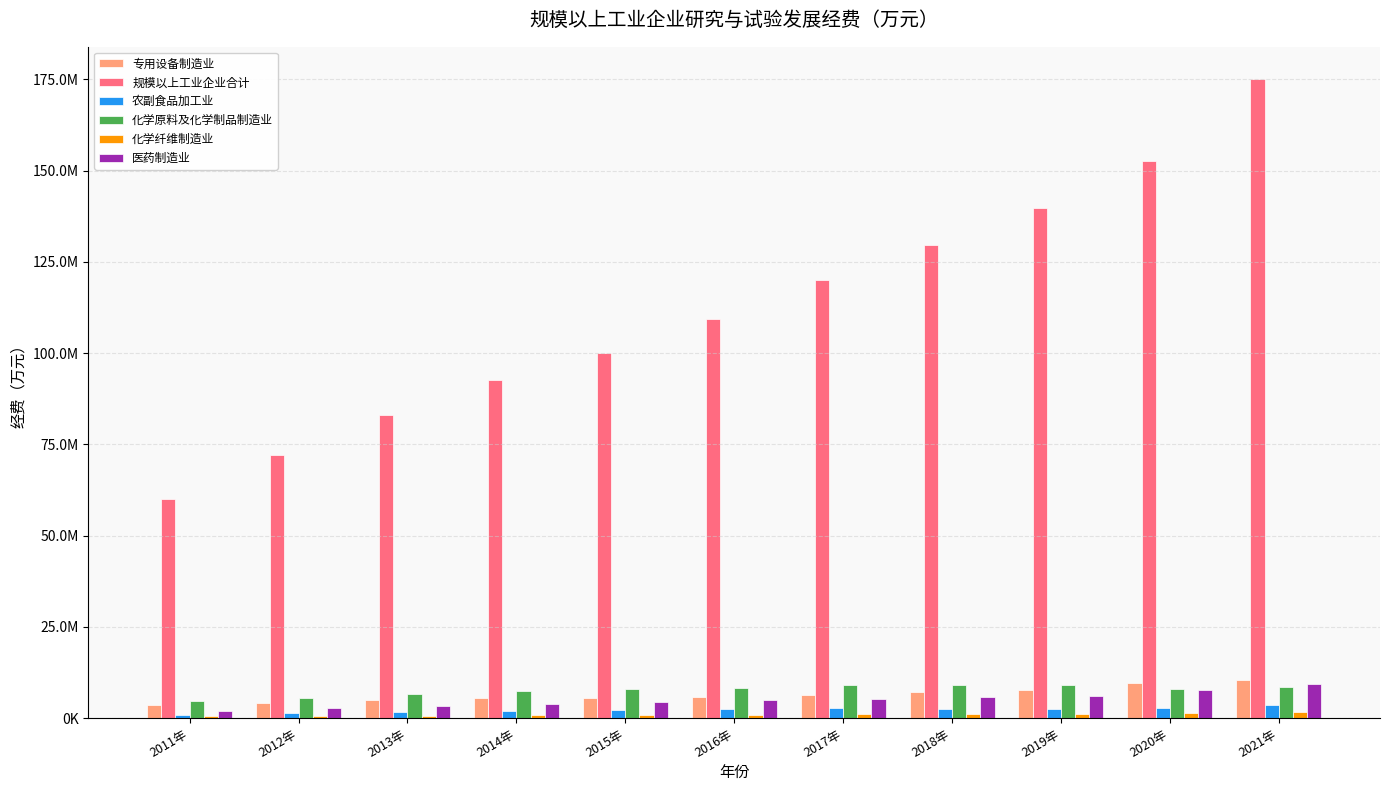

What is the total value across all series at 2019年?

166664508.7